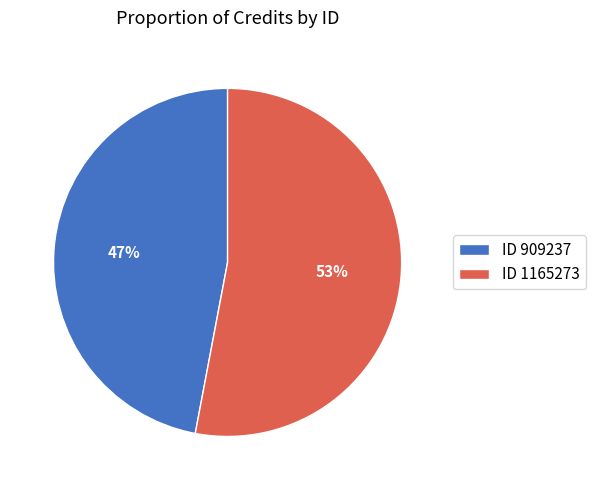

Approximately how many times larger is the value at ID 909237 compared to ID 1165273?

0.9